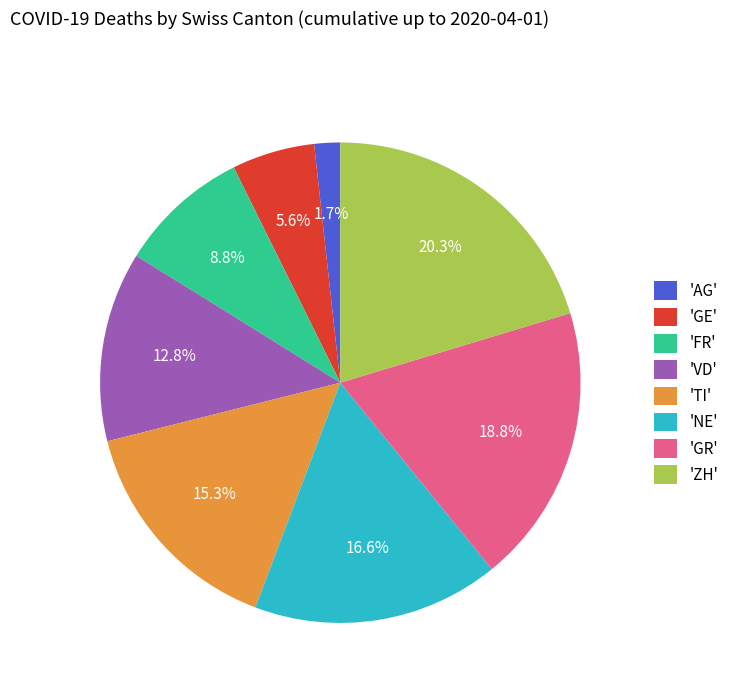

Rank the categories by value from highest to lowest.

'ZH', 'GR', 'NE', 'TI', 'VD', 'FR', 'GE', 'AG'